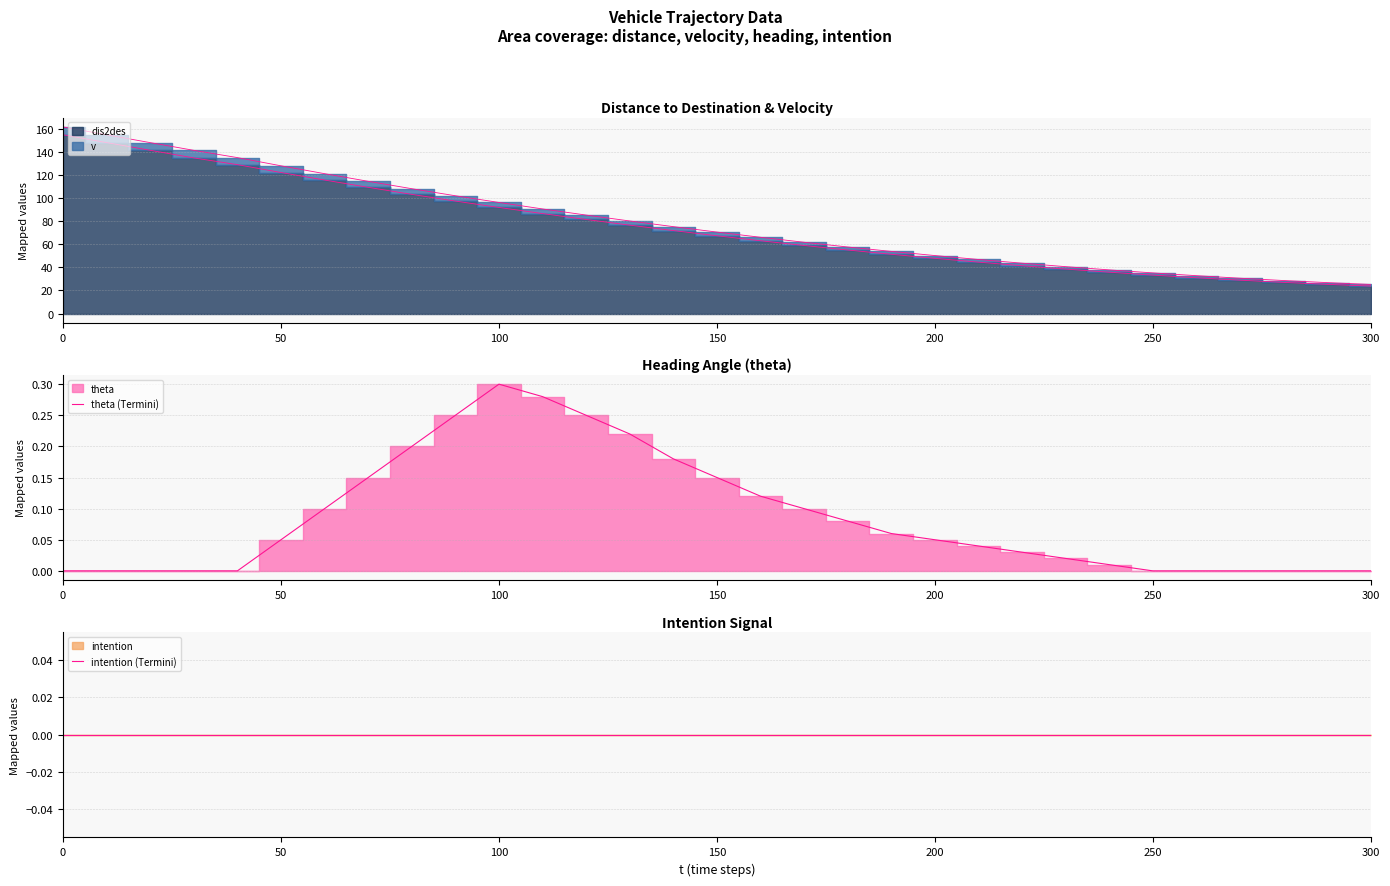

What is the difference between the second highest and second lowest values in the theta (Termini) series?

0.3